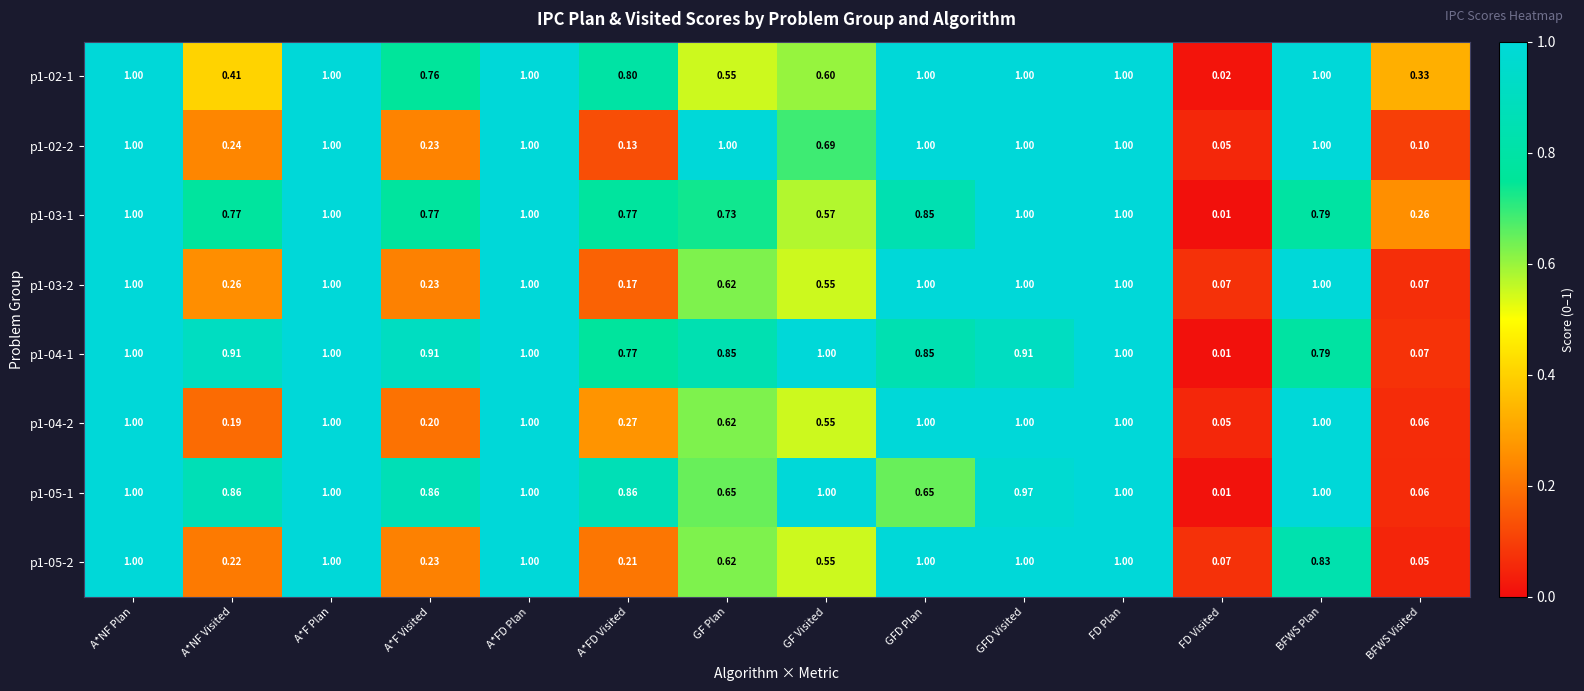

How many categories are shown in the chart?

14